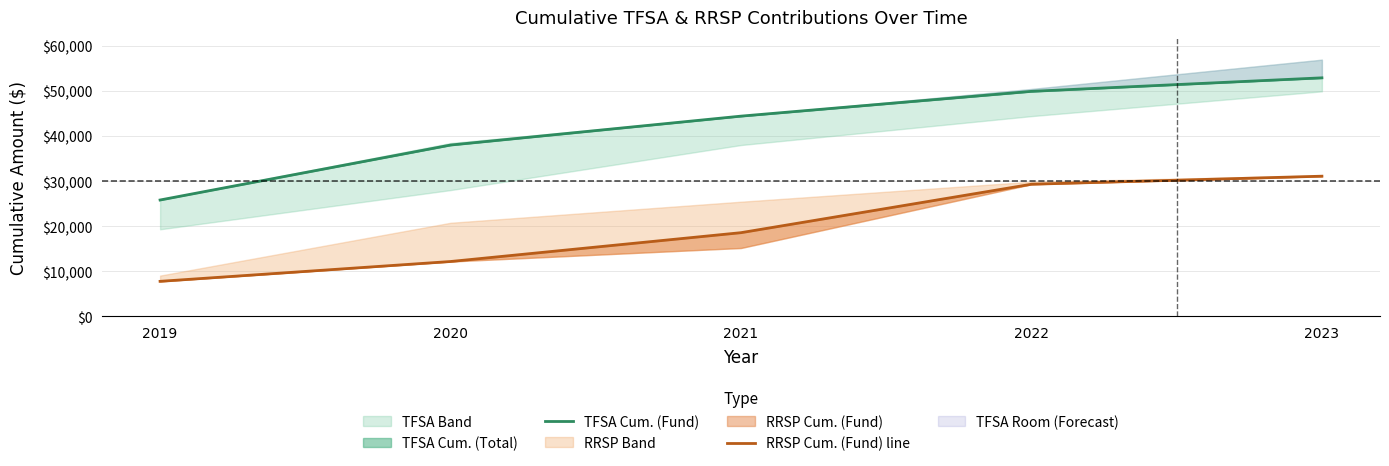

True or false: RRSP Cum. (Fund) line and TFSA Cum. (Fund) cross at least once.

False